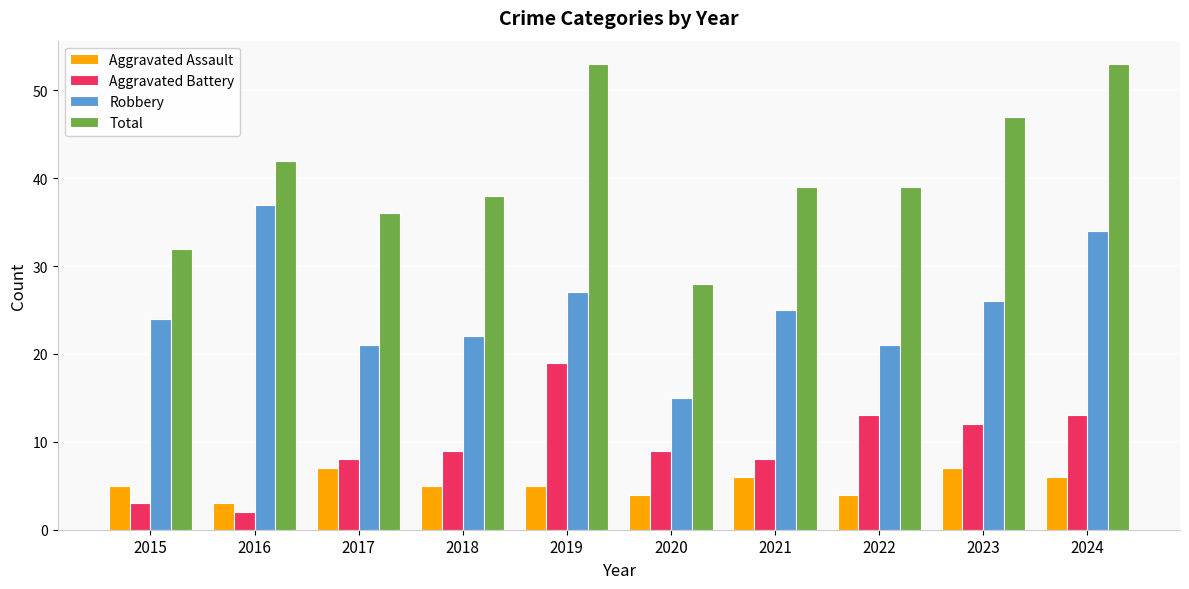

Does the chart contain stacked bars?

No